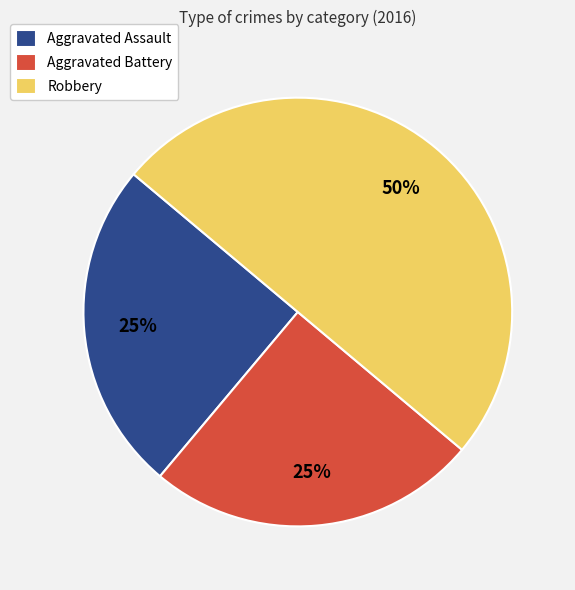

True or false: Aggravated Battery accounts for 13% of the total.

False